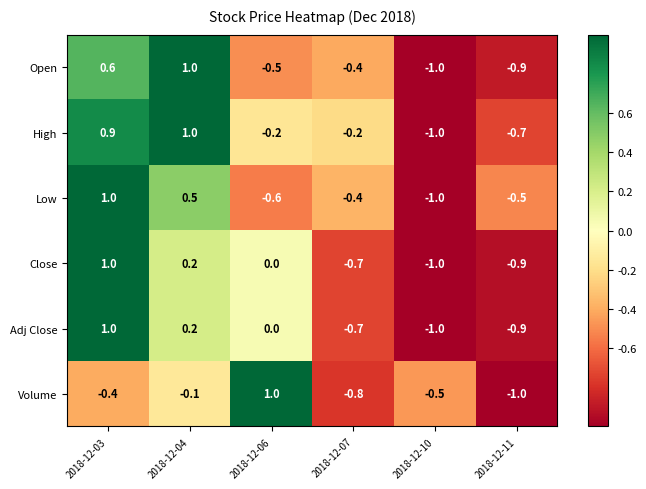

Count the number of categories in the chart.

6